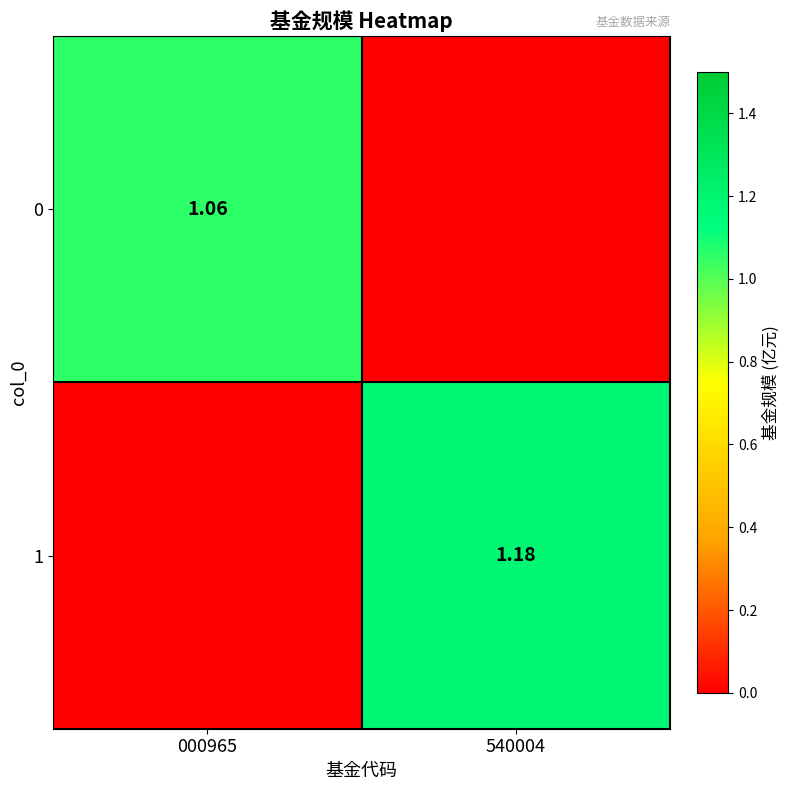

Is the value of 0 at 000965 greater than the value of 1 at 540004?

No